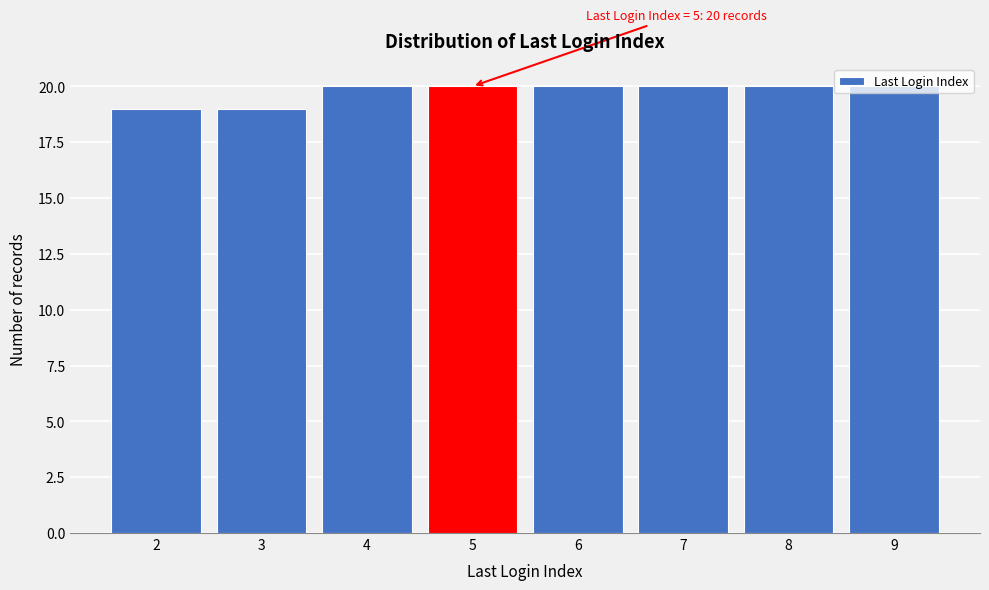

What is the value of the 3rd bar from the left?

20